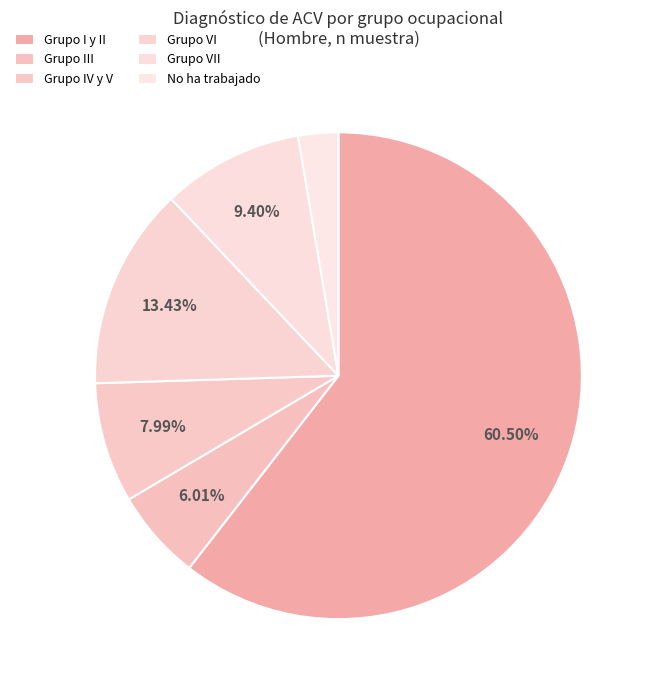

What portion of the pie excludes Grupo I y II?

39.5%